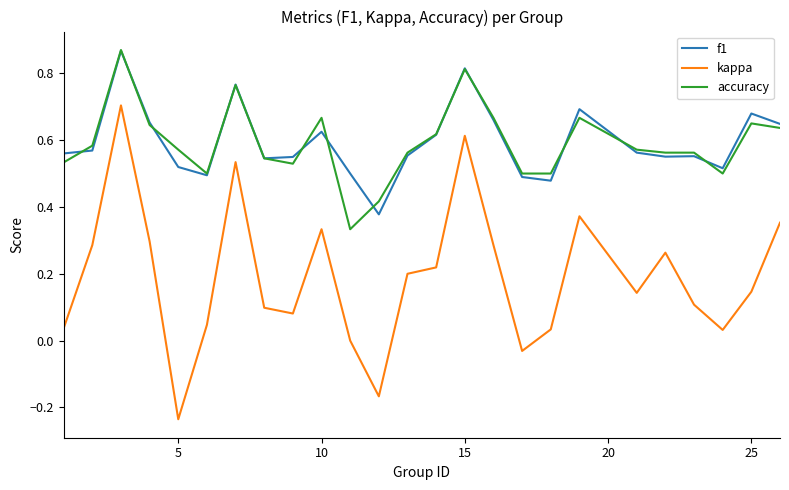

Which series has the largest range (max minus min)?

kappa